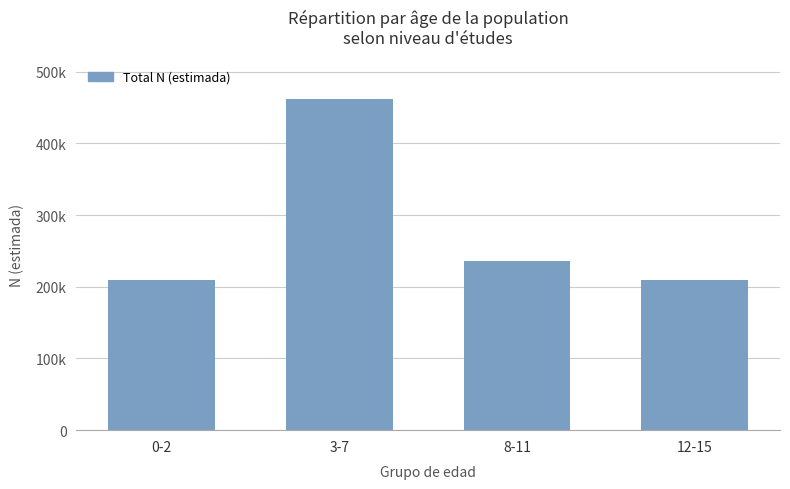

Which label corresponds to the largest value in the chart?

3-7